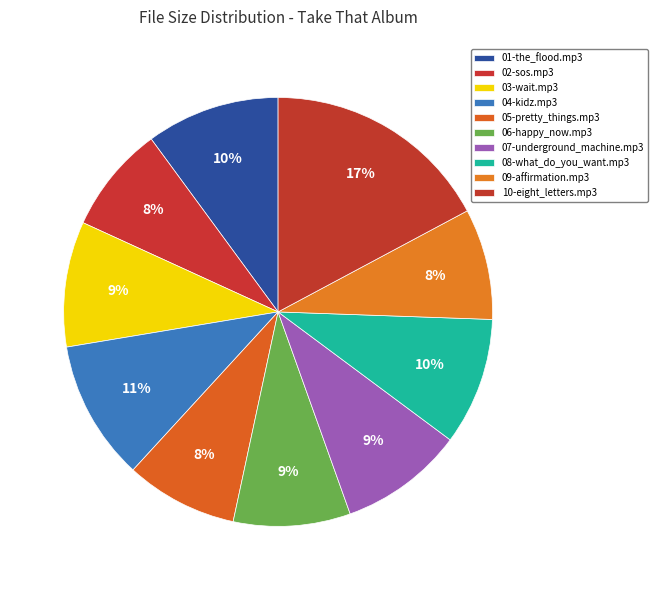

To the nearest percent, what is the average slice percentage?

10%